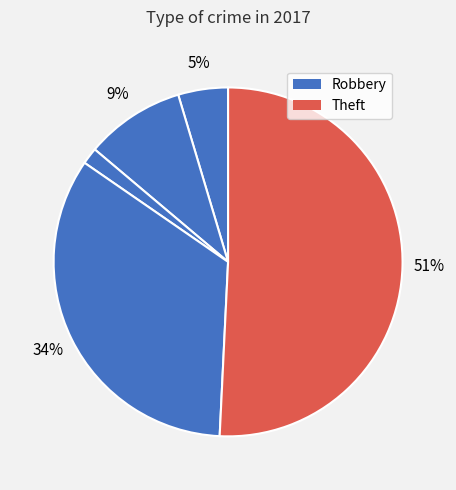

How many slices are in this pie chart?

5